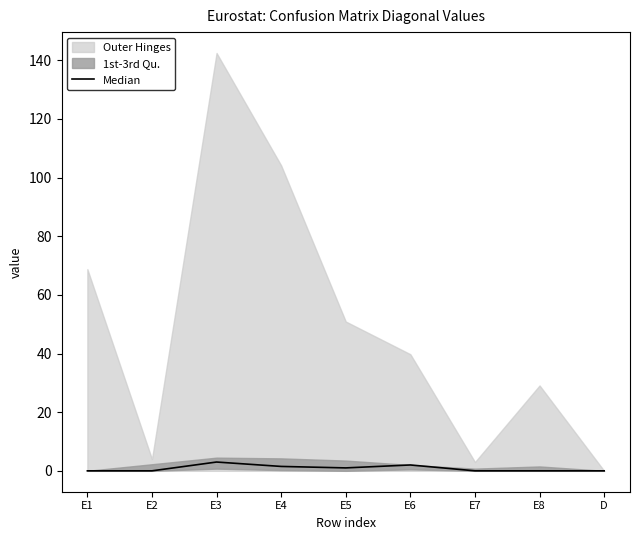

Reading right to left, what are all the values shown in this chart?

D=0.0	E8=0.0	E7=0.0	E6=2.0	E5=1.0	E4=1.5	E3=3.0	E2=0.0	E1=0.0